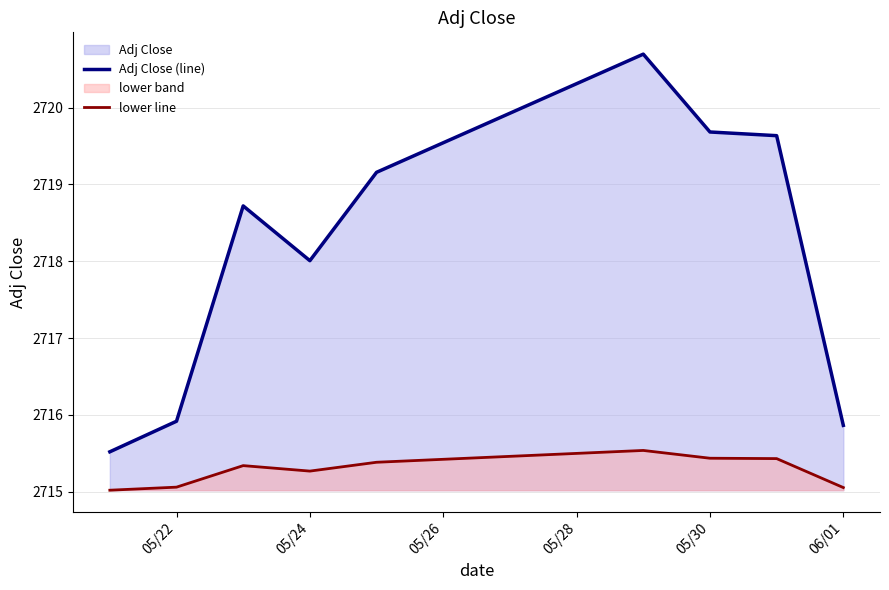

What is the highest value of the Adj Close (line) series?

2720.7